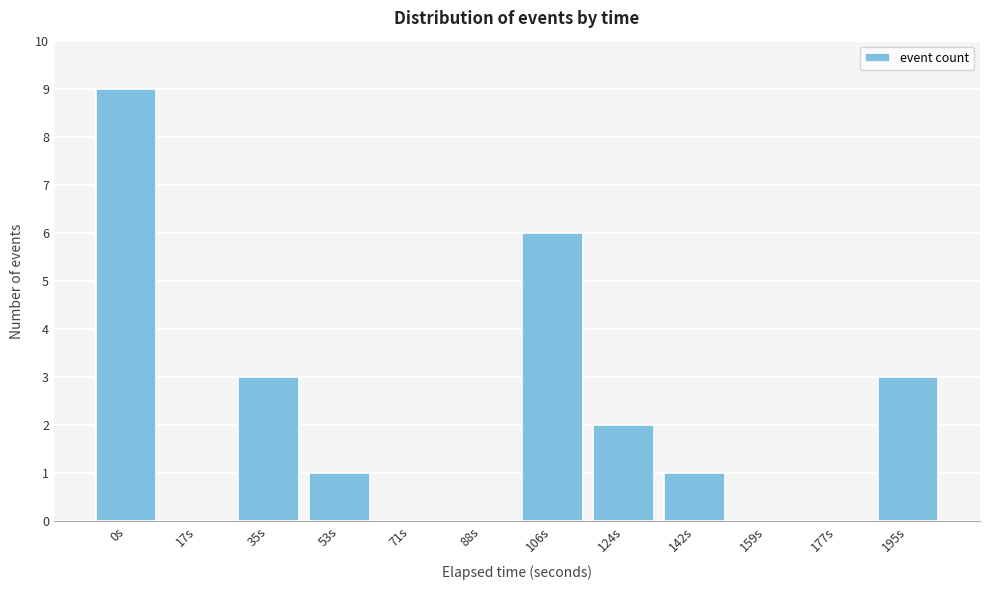

Reading left to right, what are all the values shown in this chart?

0s=9	17s=0	35s=3	53s=1	71s=0	88s=0	106s=6	124s=2	142s=1	159s=0	177s=0	195s=3